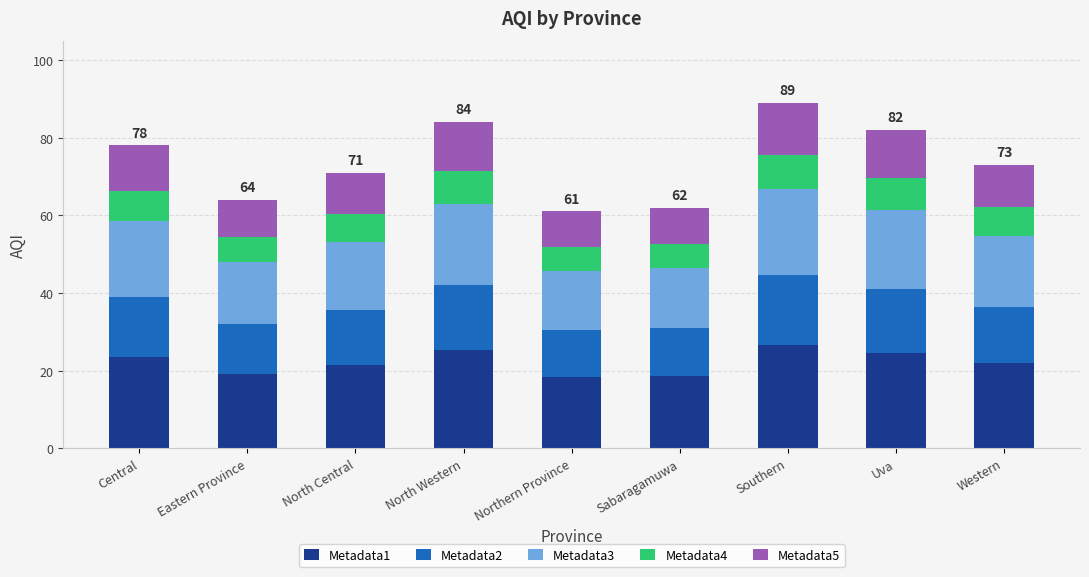

What is the value of the Metadata1 bar at the 4th from the left?

25.2